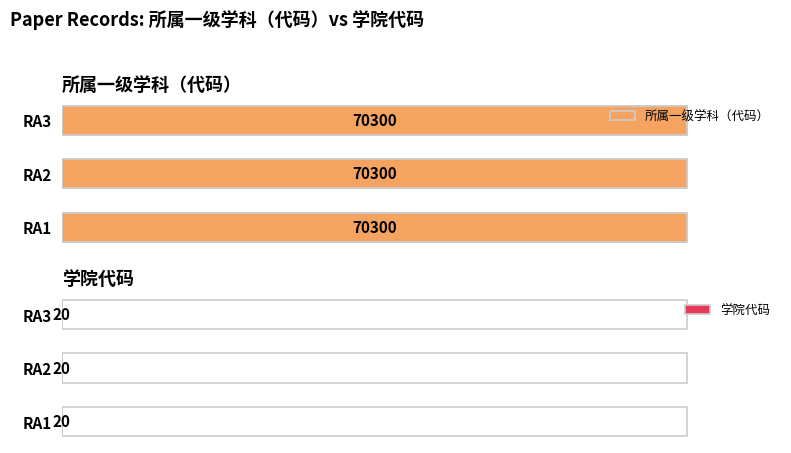

What is the value of the 所属一级学科（代码） bar at the 2nd from the left?

70300